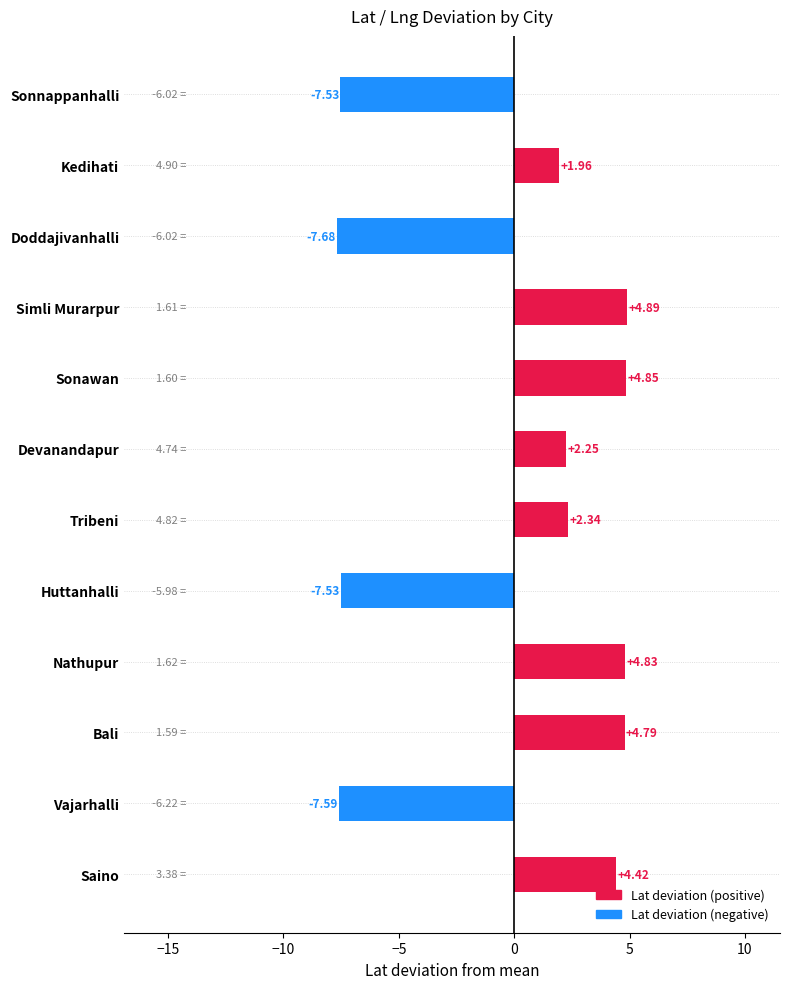

Count the number of data series in this chart.

1